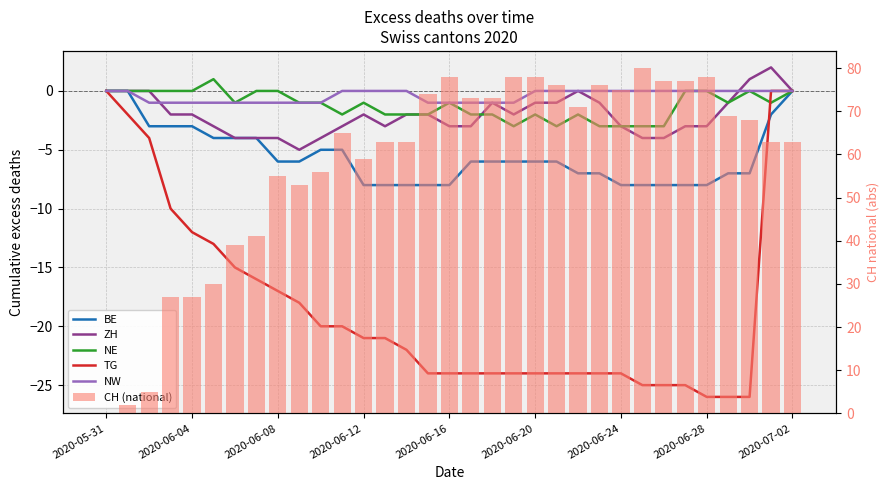

Which series has the largest total across all categories?

CH (national)